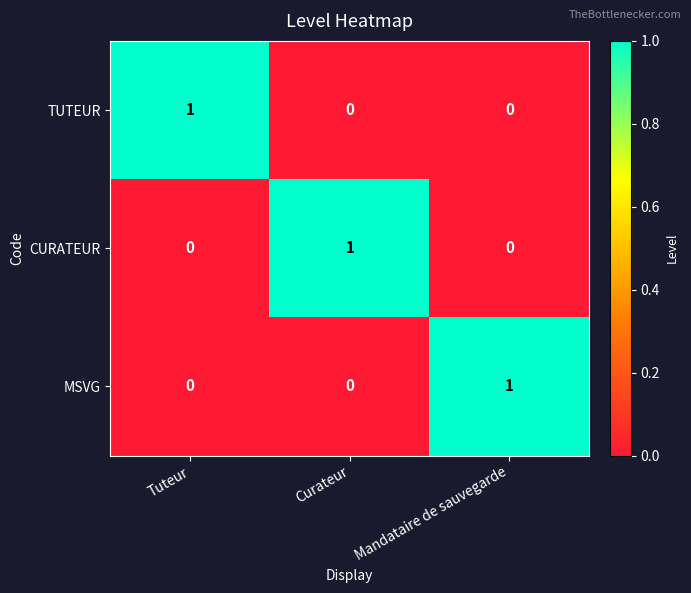

Reading right to left, transcribe all the data shown in this chart.

TUTEUR: 0	0	1
CURATEUR: 0	1	0
MSVG: 1	0	0